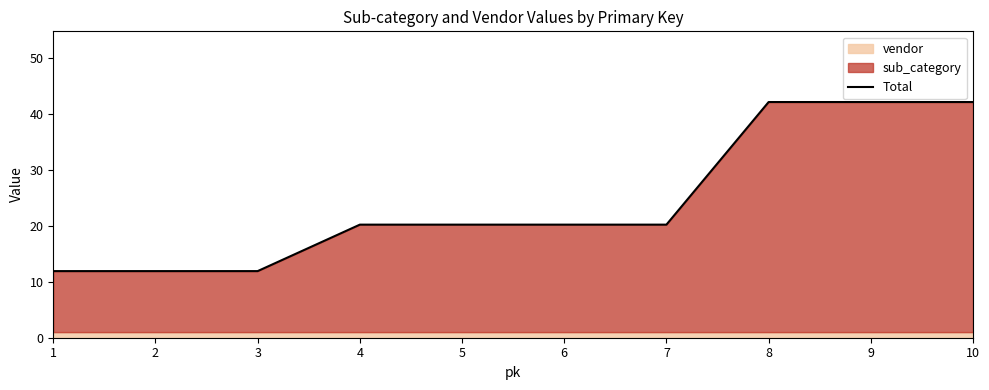

What is the change in value from 3 to 7?

+8.3